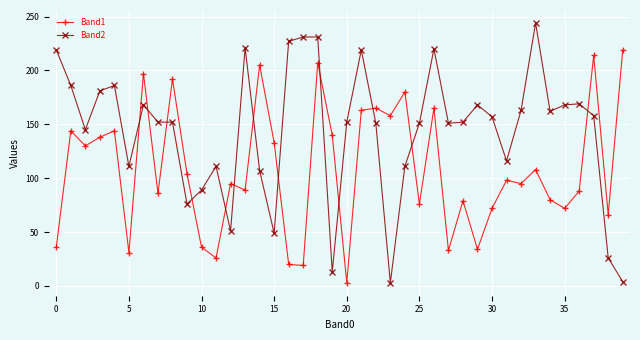

What is the greatest value displayed?

244